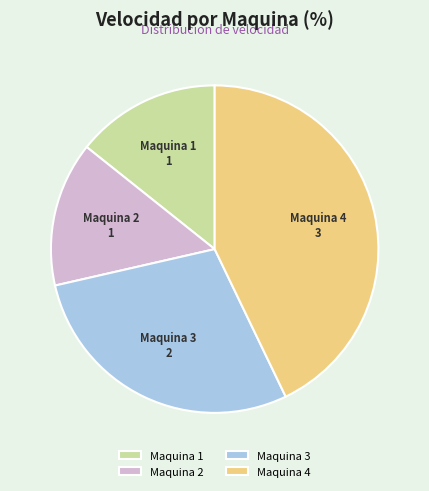

Approximately how many times larger is the value at Maquina 1 compared to Maquina 3?

0.5